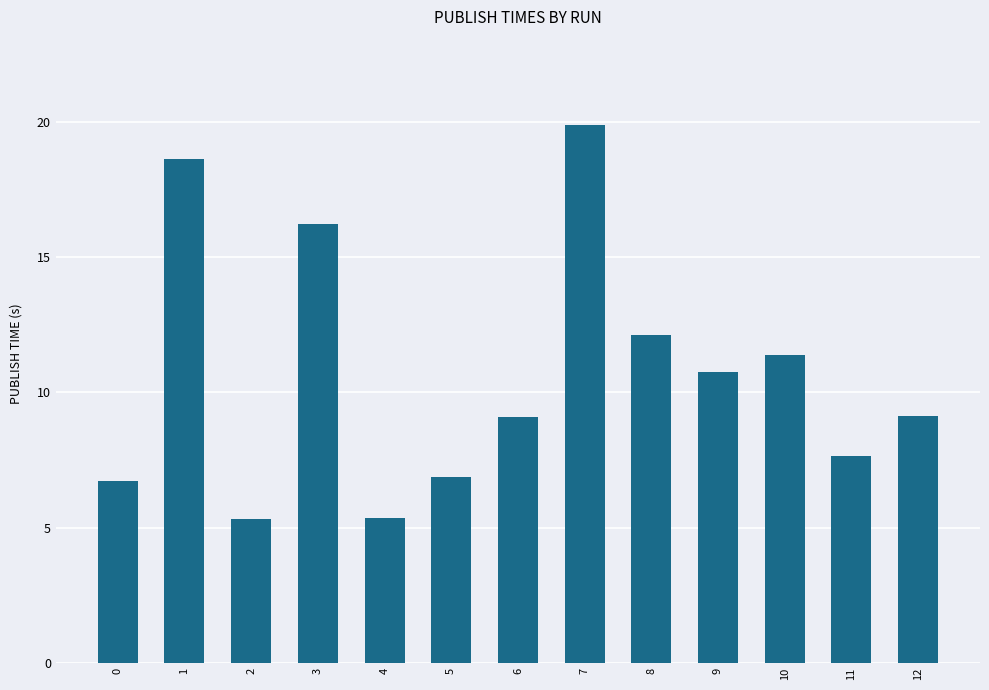

What is the ratio of the value at 1 to the value at 12?

2.0